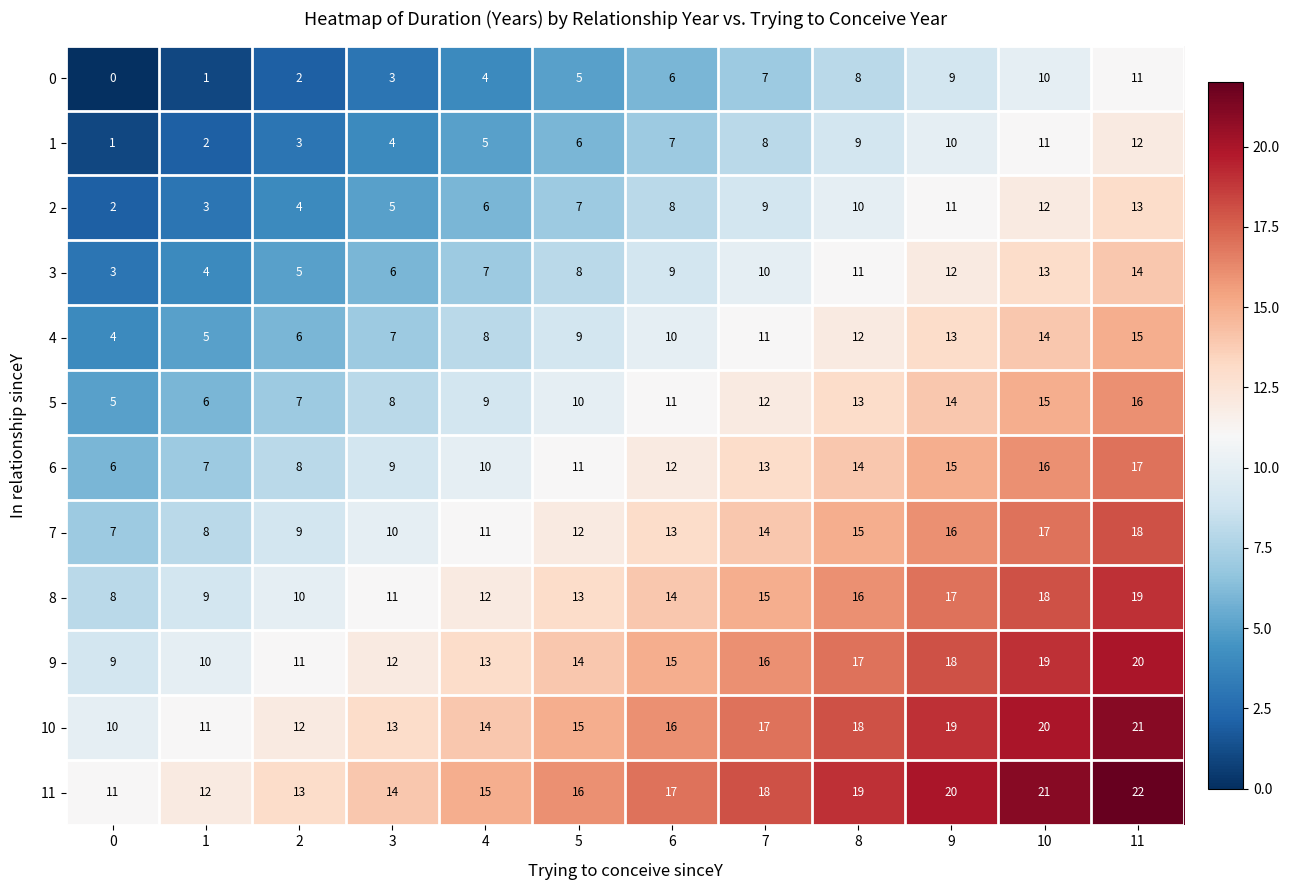

What is the total value across all series at 8?

162